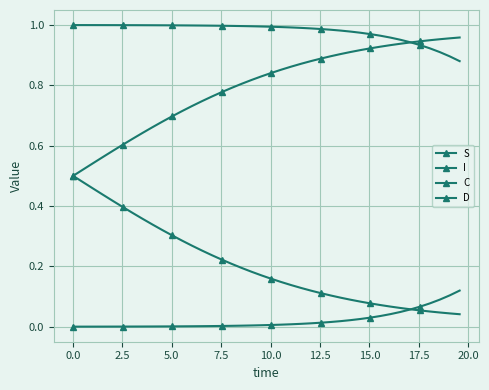

True or false: C has more than 1 interior local peaks.

False